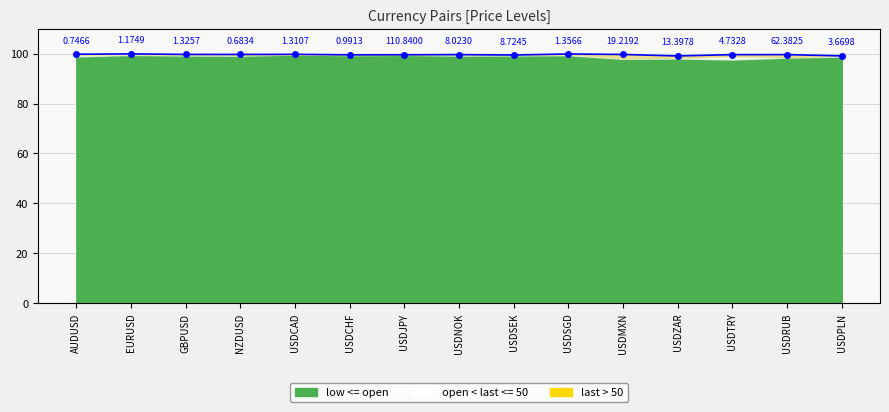

Rank the categories by value from lowest to highest.

USDZAR, USDPLN, USDSEK, USDCHF, USDJPY, USDTRY, USDRUB, USDNOK, USDMXN, NZDUSD, GBPUSD, USDCAD, AUDUSD, USDSGD, EURUSD